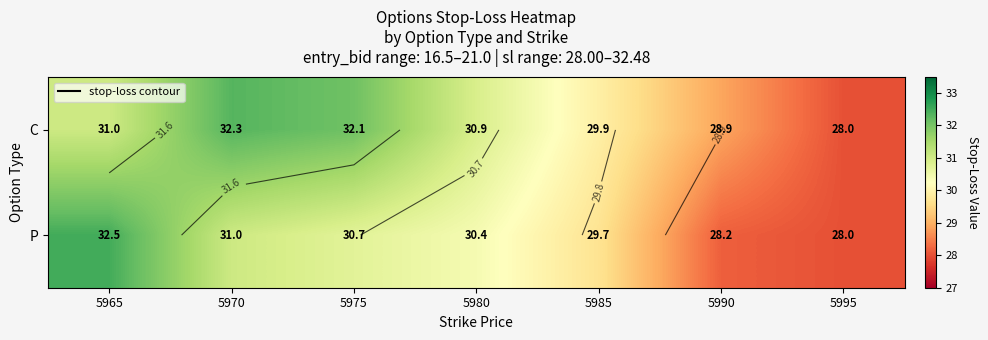

At how many categories does at least one series exceed 29?

5